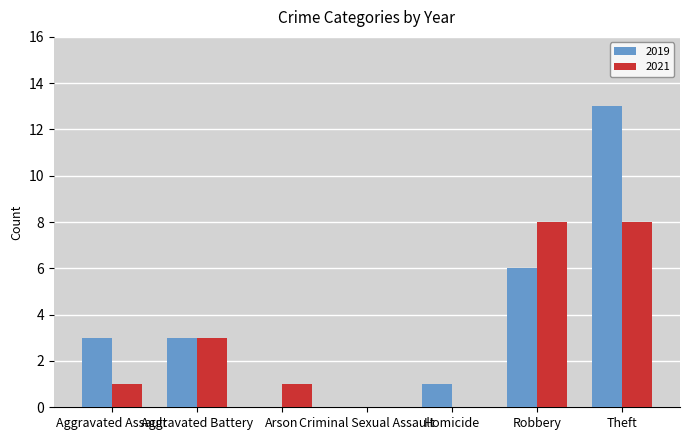

The 2019 series shows 2 at Homicide. True or false?

False